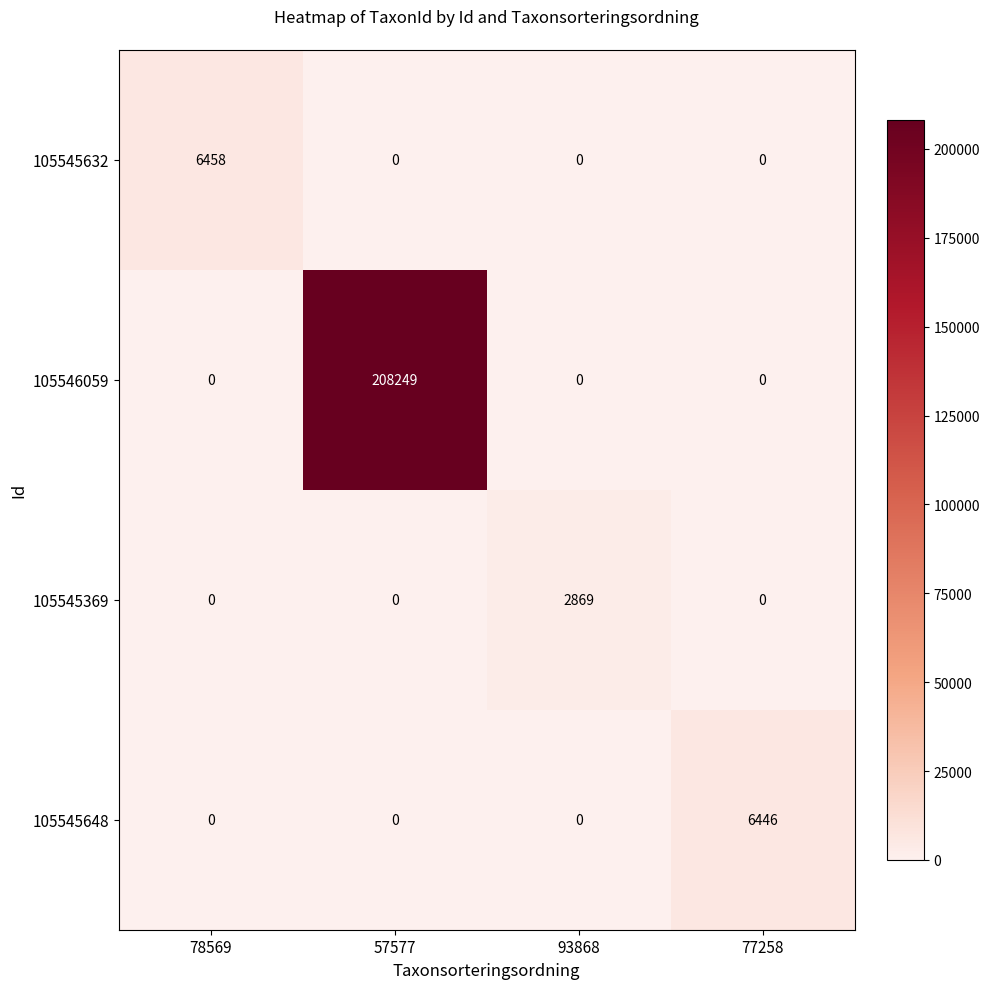

Rank the series by their maximum value, from highest to lowest.

105546059, 105545632, 105545648, 105545369